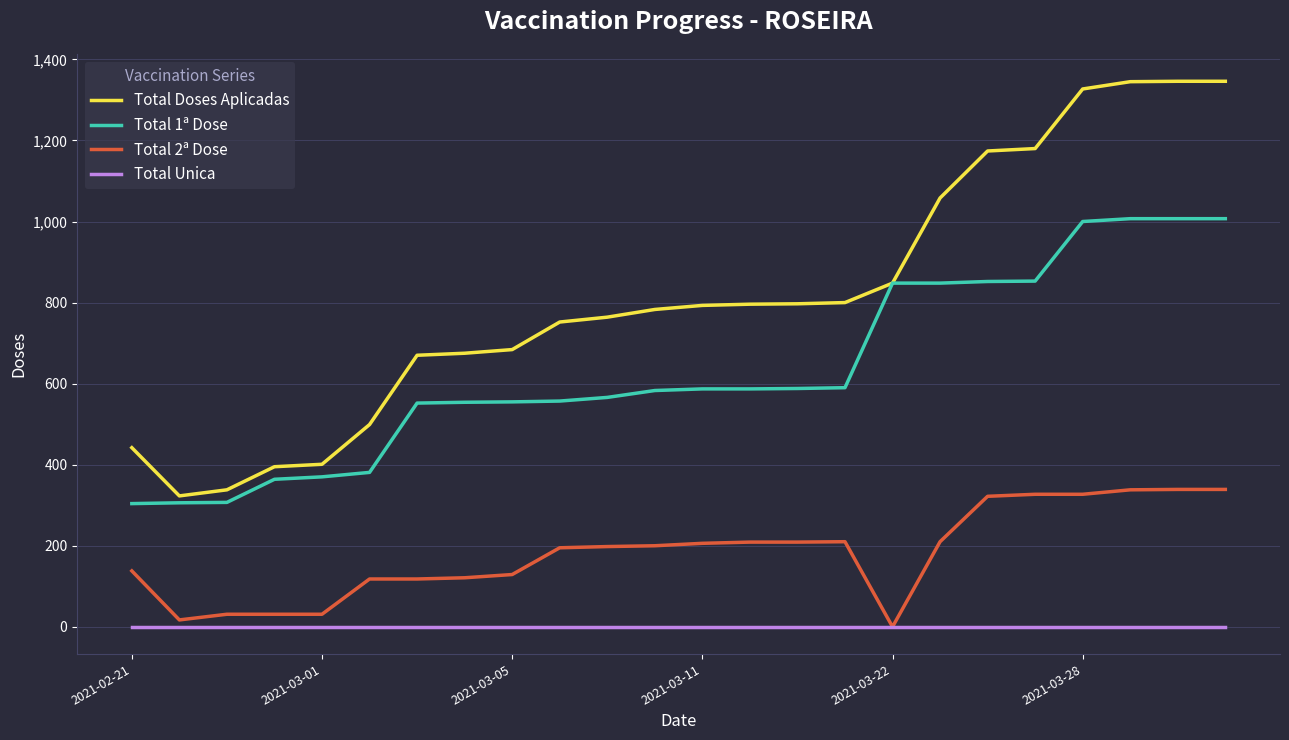

Which series has the widest spread of values?

Total Doses Aplicadas